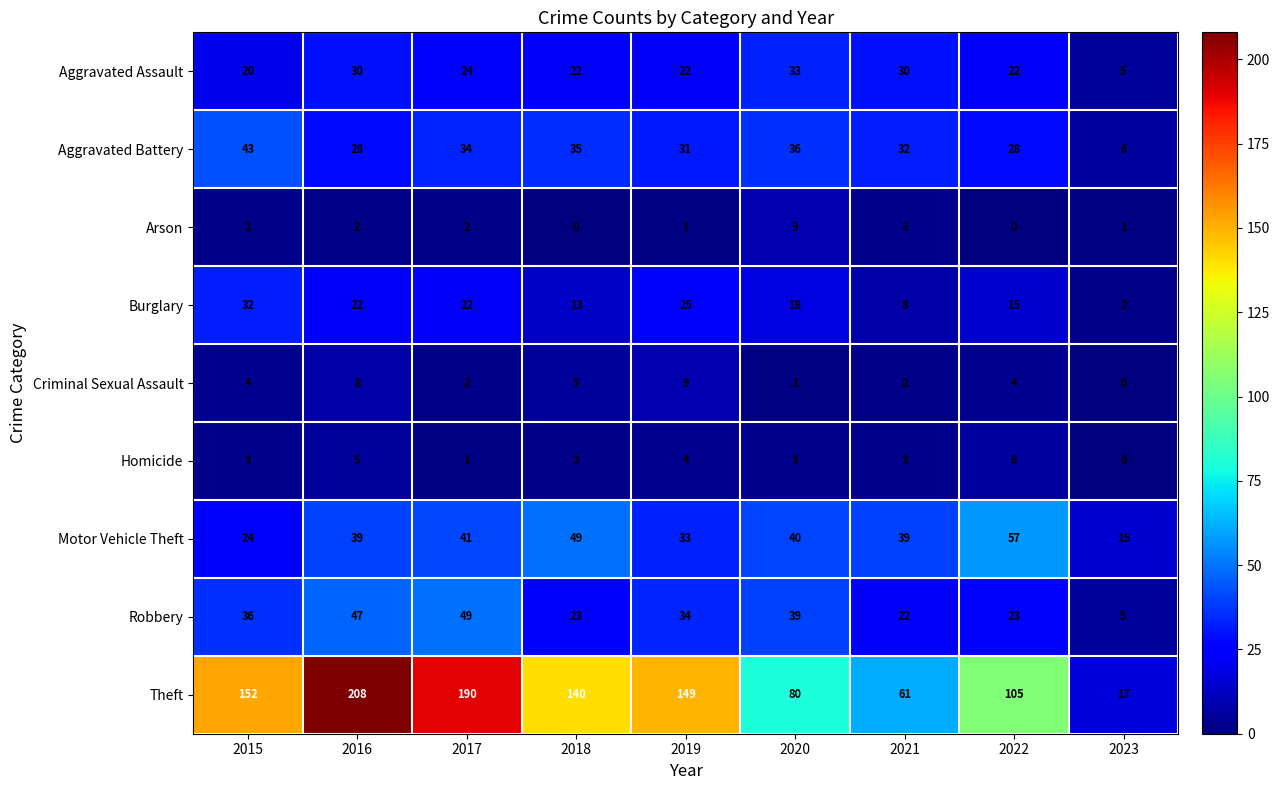

At how many categories does at least one series exceed 116?

5